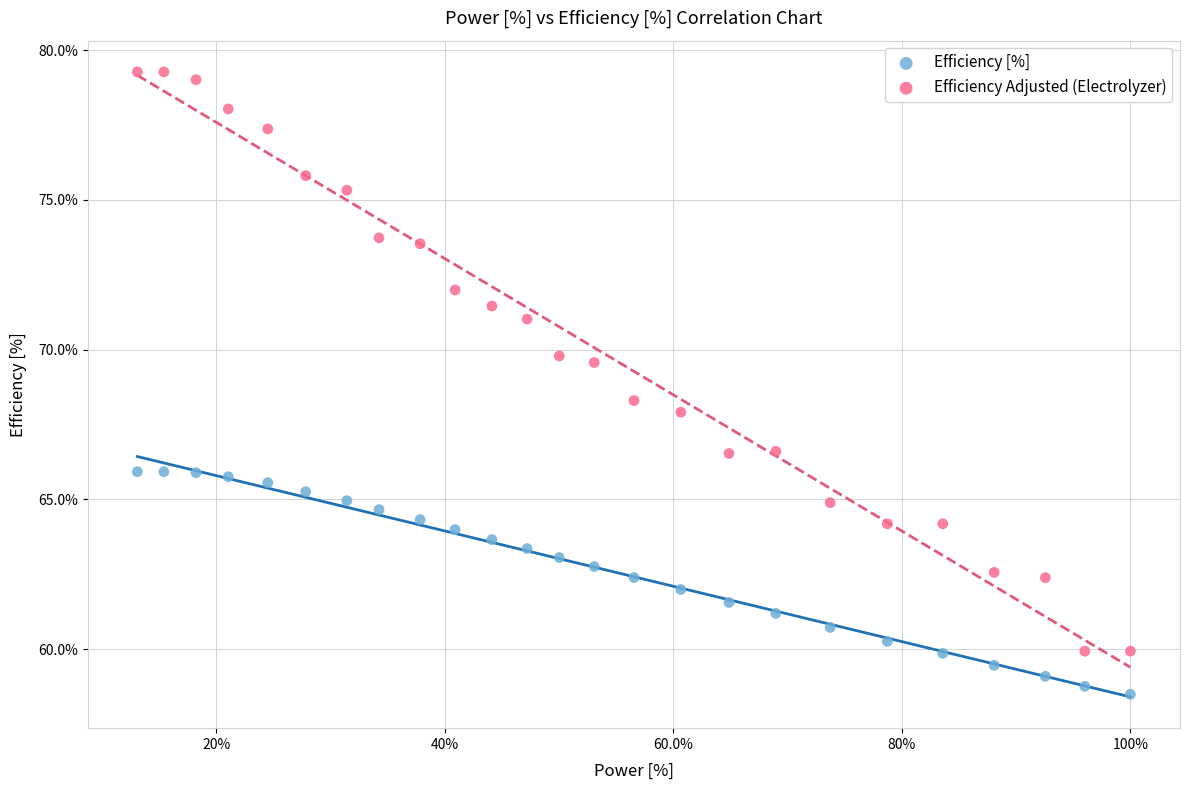

Which series has the largest Y range (max minus min)?

Efficiency Adjusted (Electrolyzer)